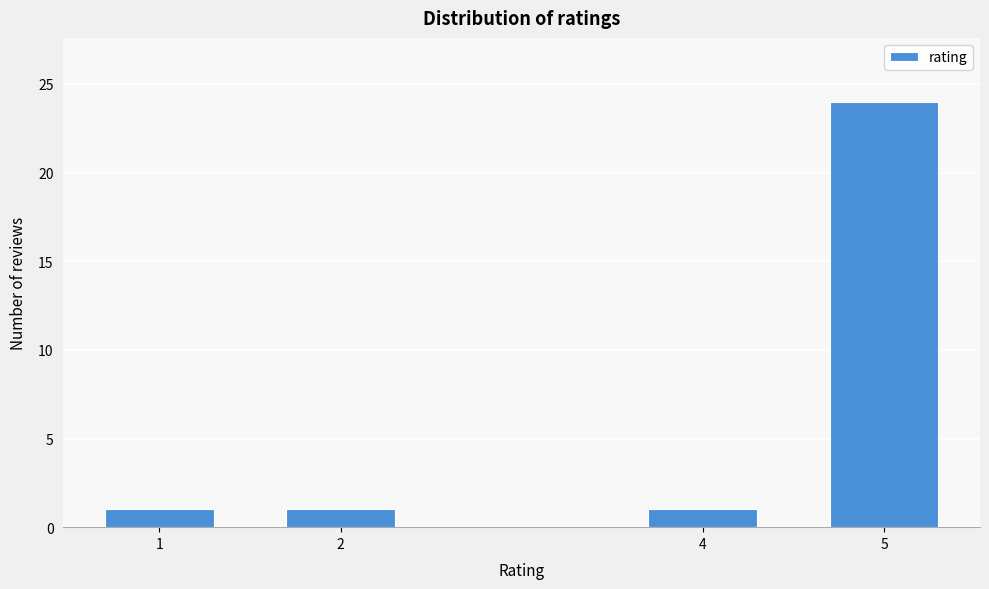

Reading left to right, extract all data points from this chart.

1=1	2=1	4=1	5=24